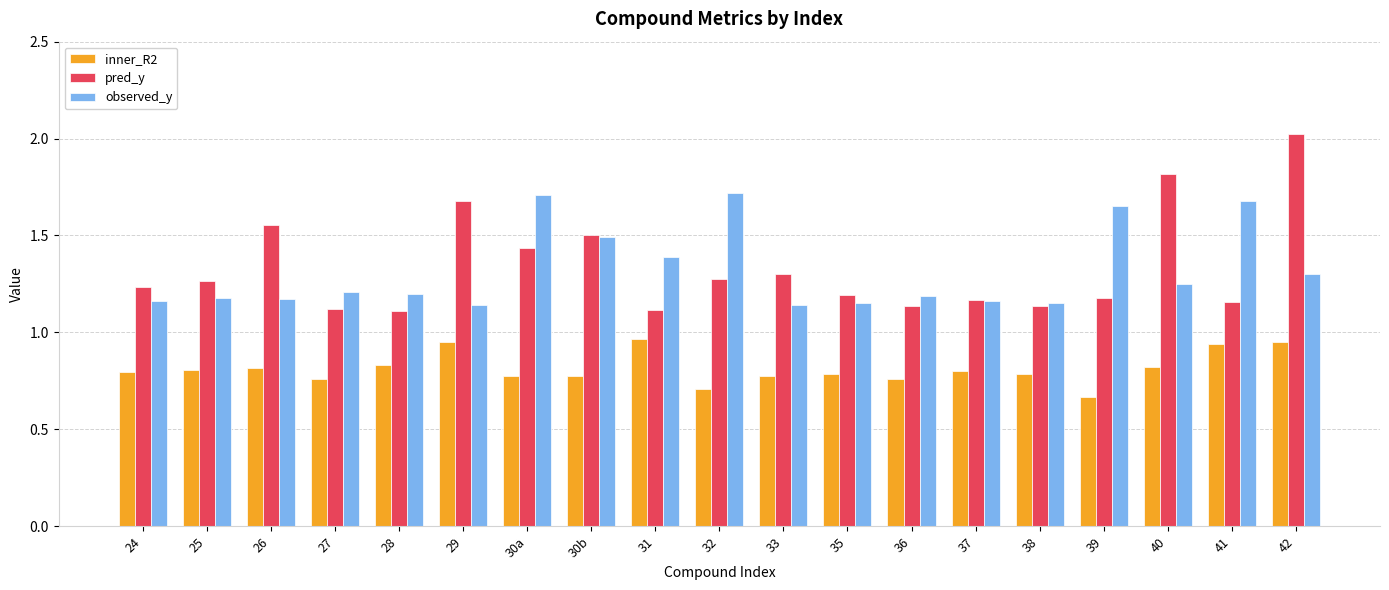

The pred_y series shows 1.3 at 25. True or false?

True